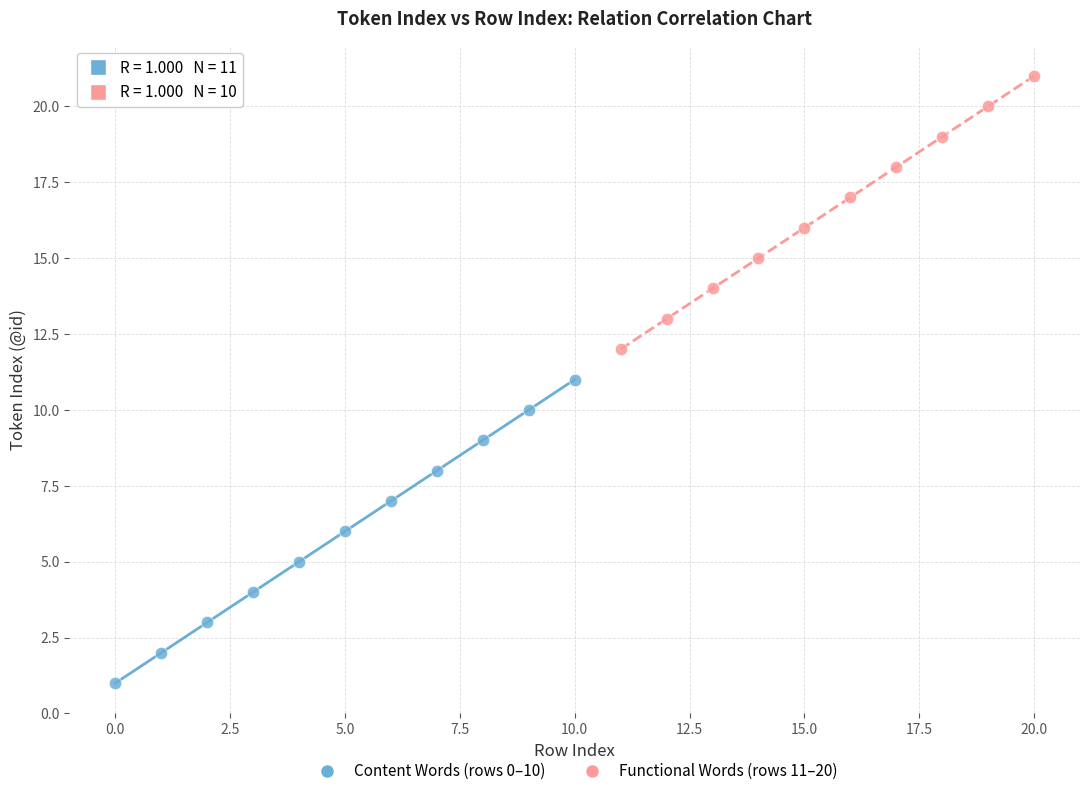

Which series contains the lowest Y value?

Content Words (rows 0–10)